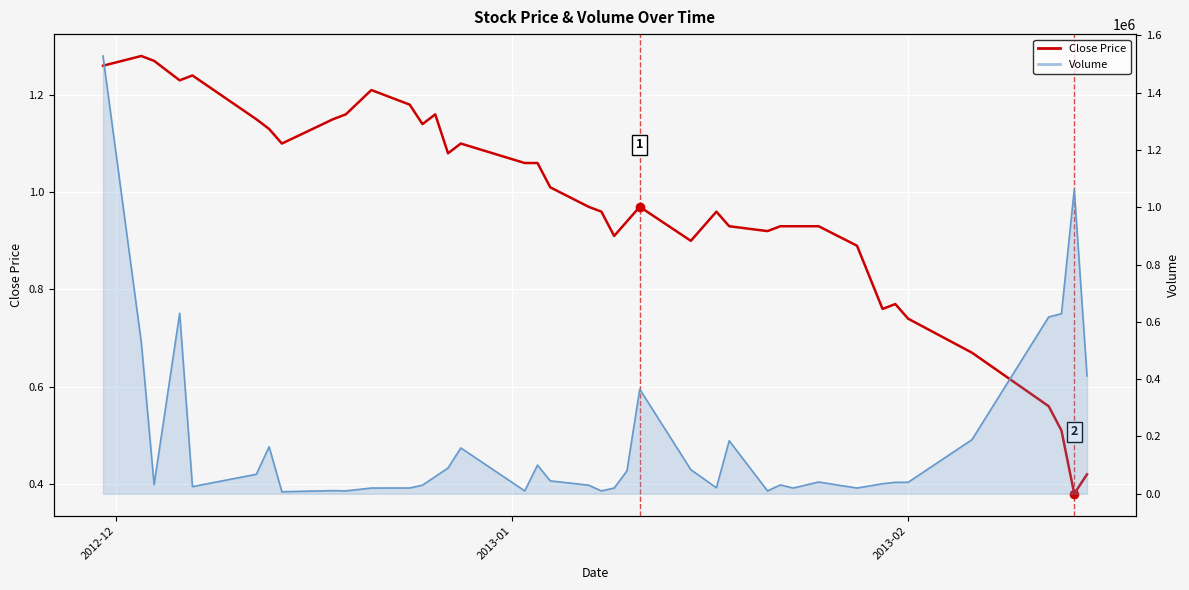

How many lines are shown in the chart?

2